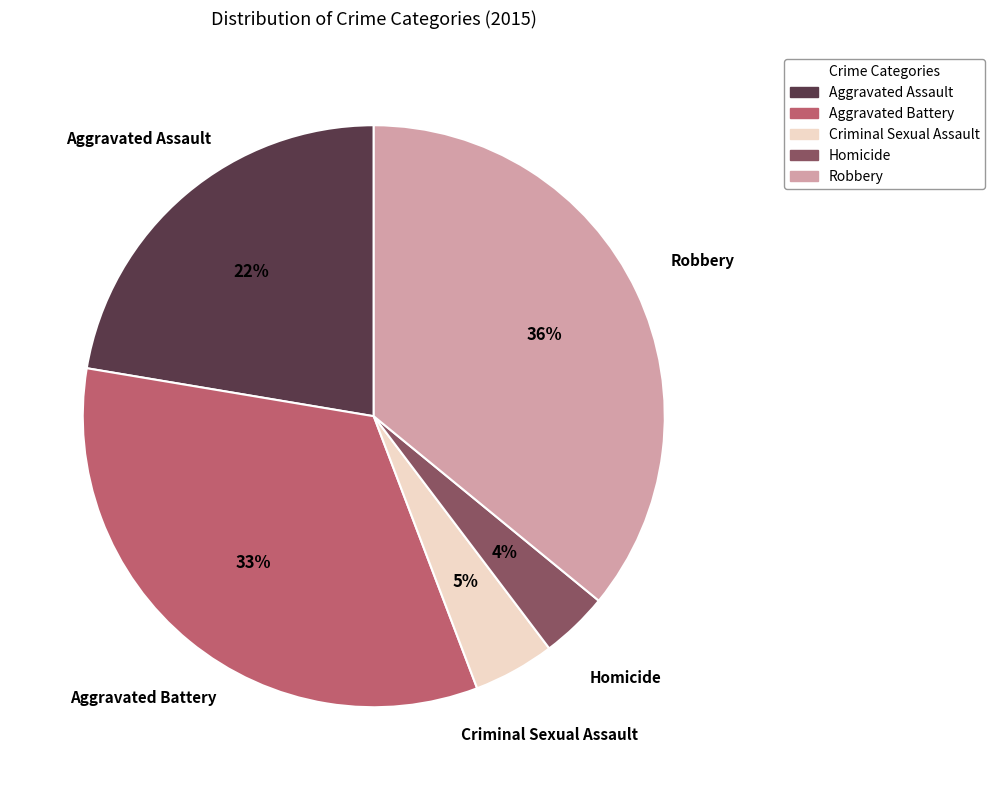

Does Criminal Sexual Assault account for over 50% of the chart?

No